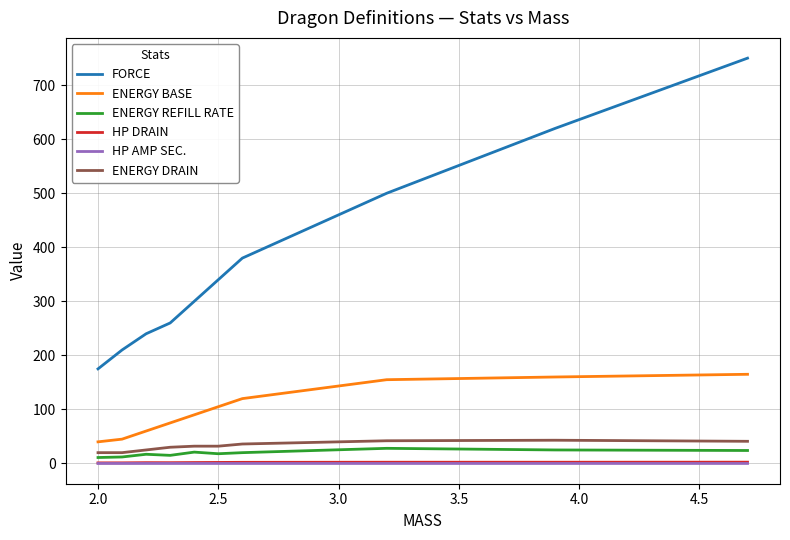

Which series has the widest spread of values?

FORCE